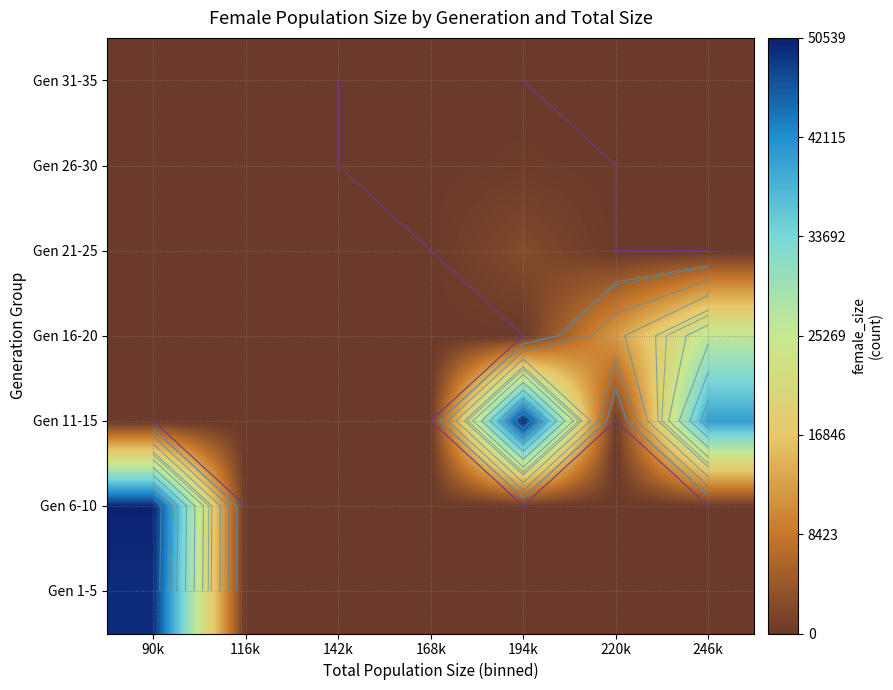

The value of Gen 1-5 at 142k is 0.0. True or false?

True